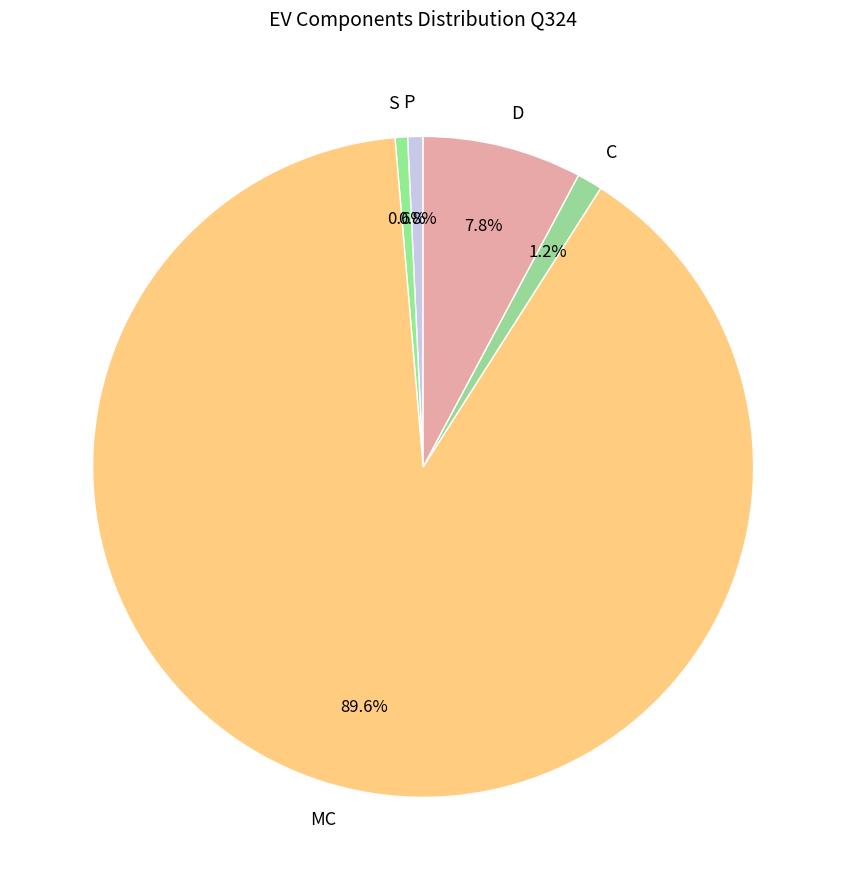

Which slice is the largest?

MC